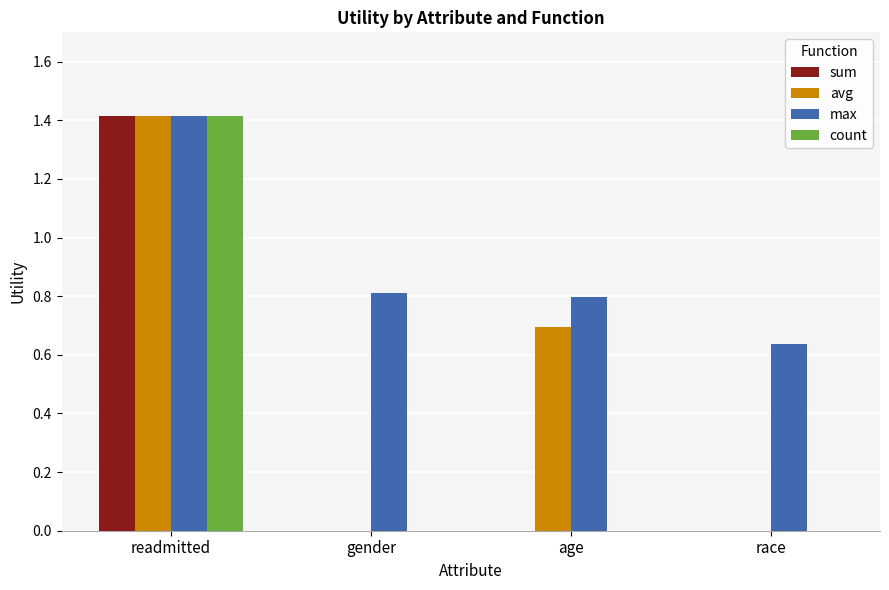

What is the average value of the sum series?

0.4